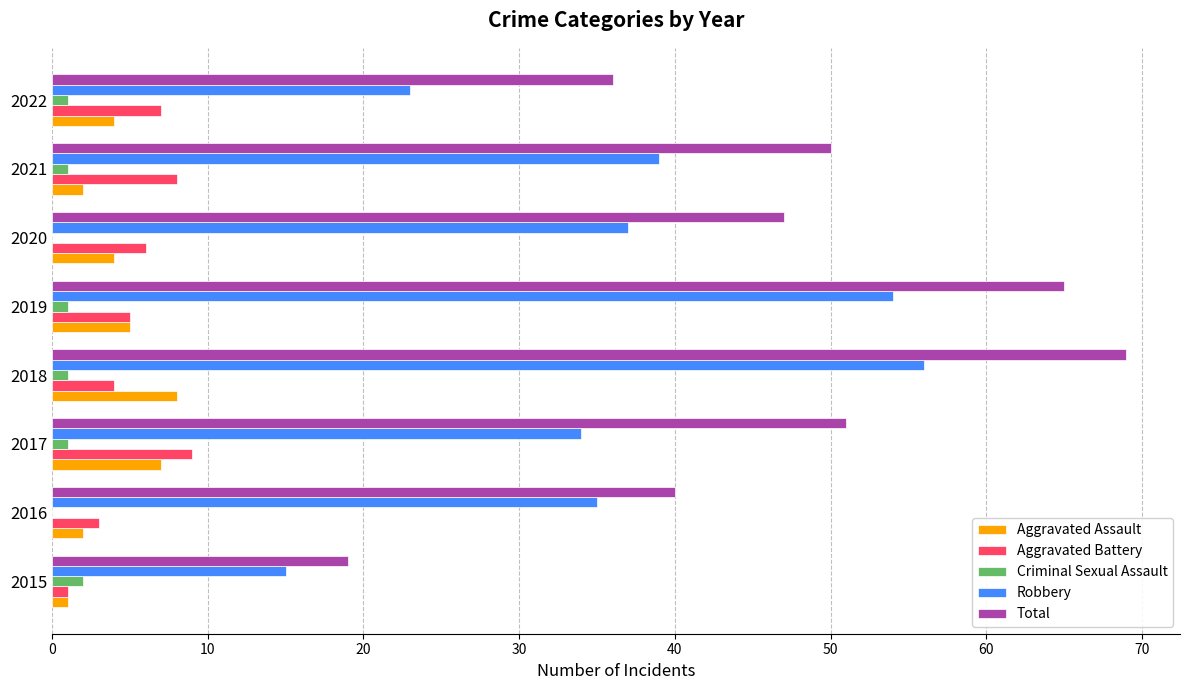

What is the highest value of the Aggravated Battery series?

9